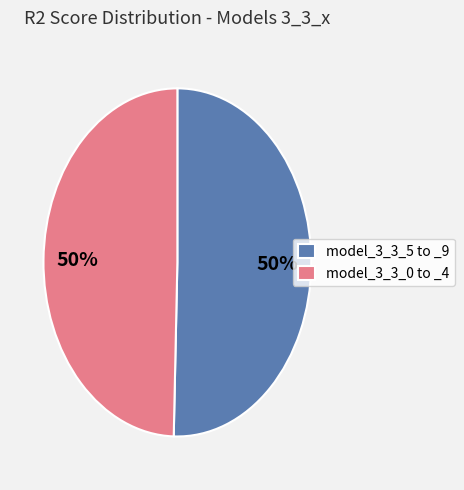

What percentage is the model_3_3_5 to _9 slice, to the nearest percent?

50%